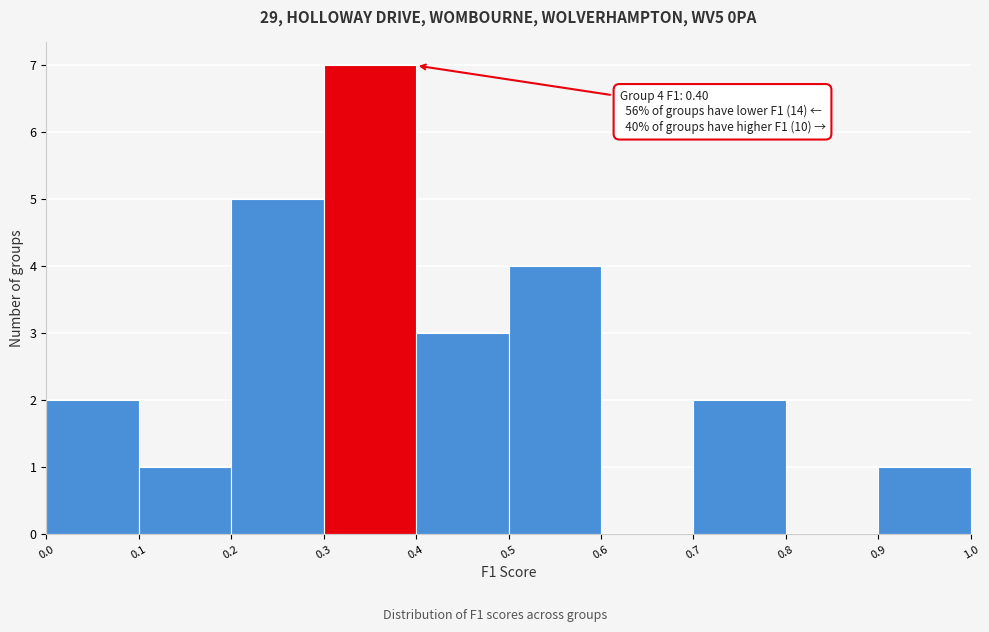

Which range on the x-axis has the tallest bar?

0.3 to 0.4